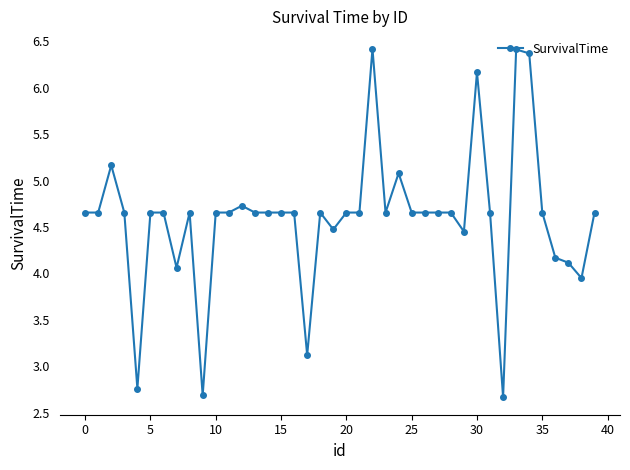

What is the smallest value displayed?

2.7